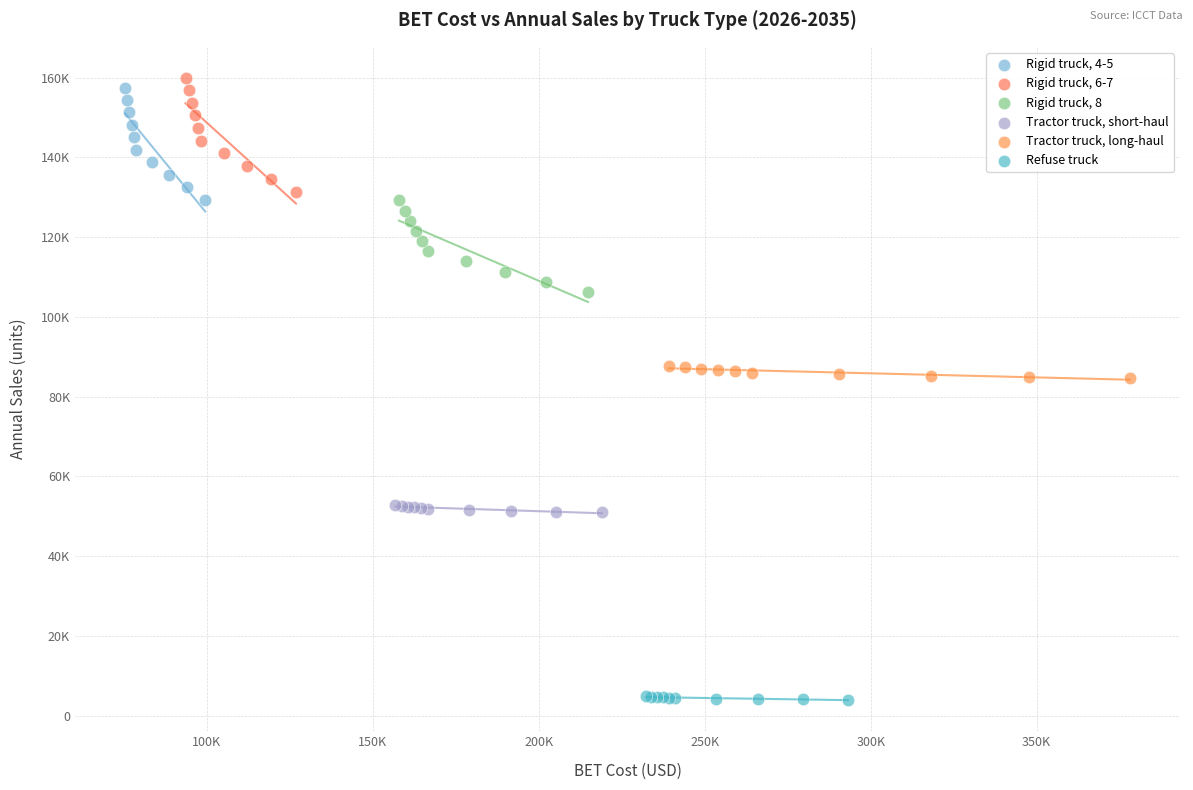

What are all the series names shown in the legend?

Rigid truck, 4-5, Rigid truck, 6-7, Rigid truck, 8, Tractor truck, short-haul, Tractor truck, long-haul, Refuse truck